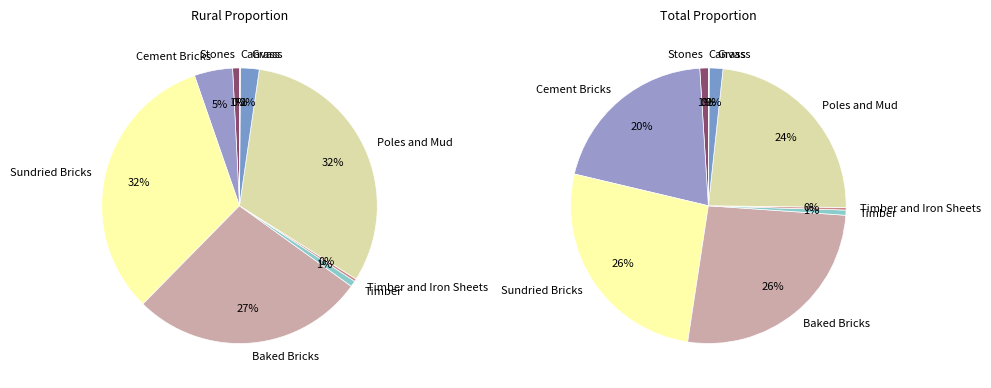

To the nearest percent, what percentage of the pie is Baked Bricks?

27%